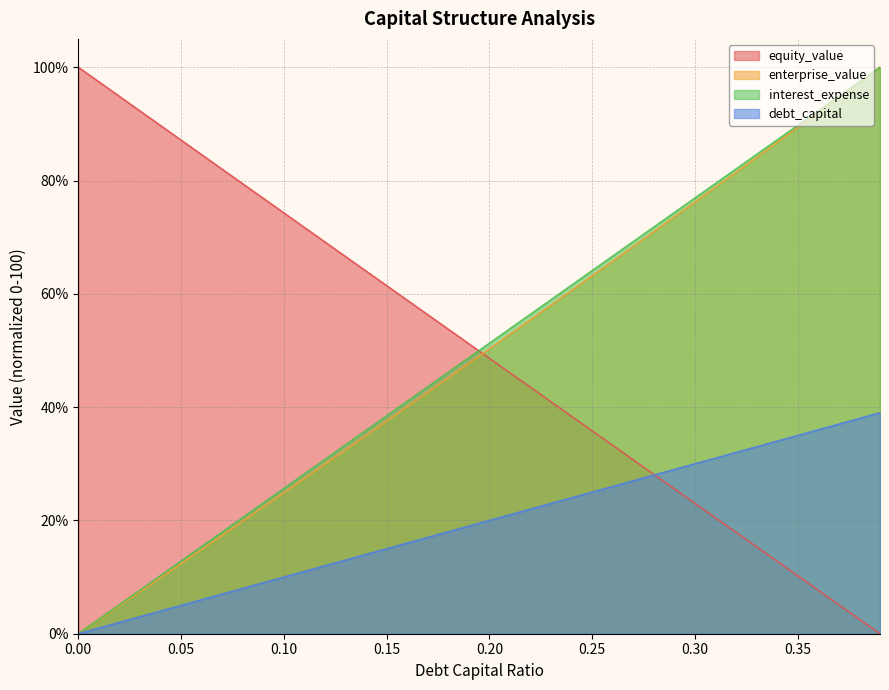

What is the difference between the highest and lowest values at 0.34?

74.4